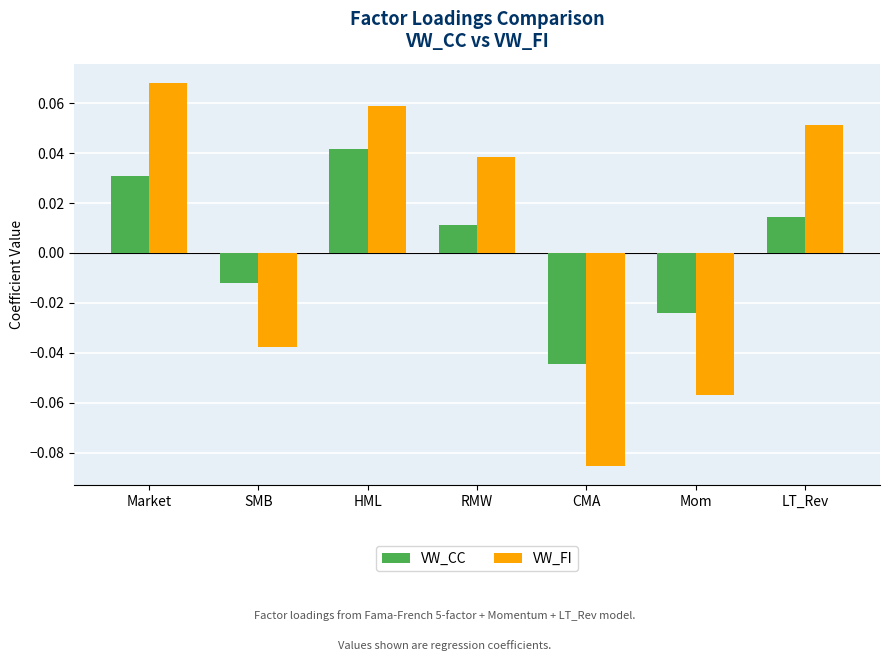

Which series has the widest spread of values?

VW_FI